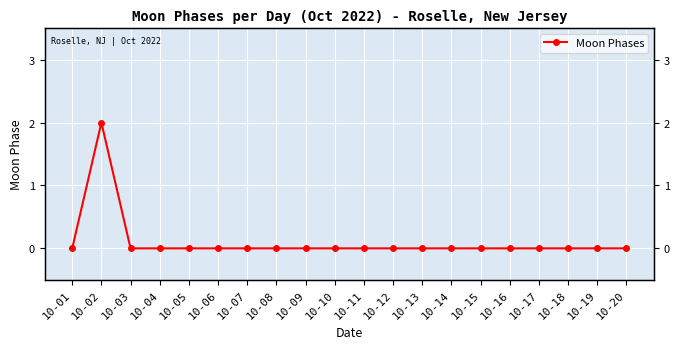

True or false: there are more than 0 points higher than both neighbors.

True